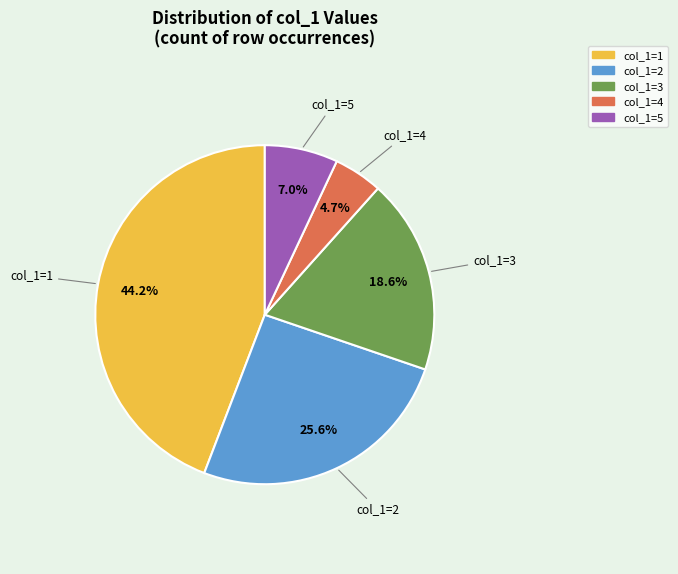

Is there a majority slice in this chart?

No